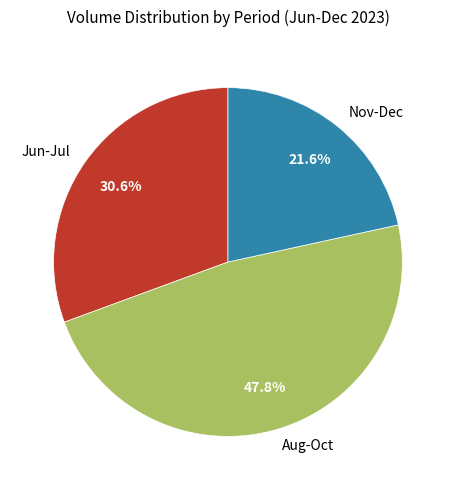

Rank the categories by value from highest to lowest.

Aug-Oct, Jun-Jul, Nov-Dec